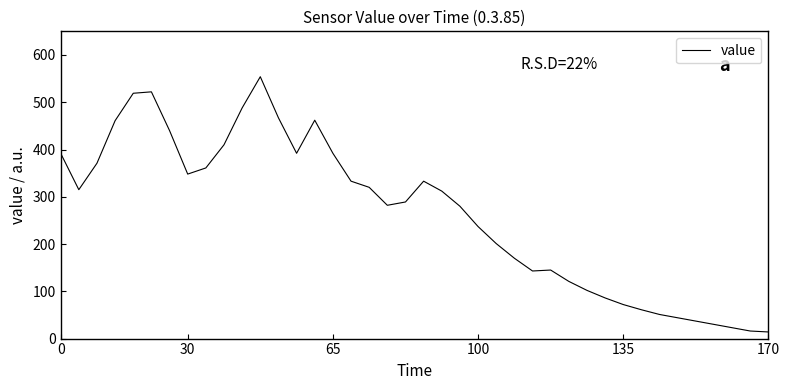

What is the difference between the maximum and minimum values?

540